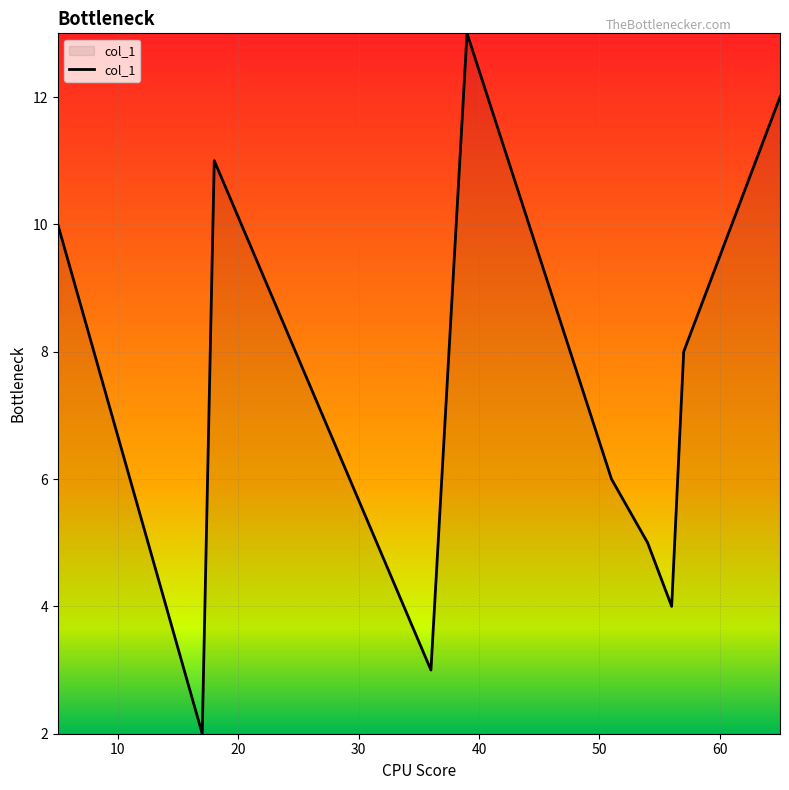

What is the smallest value displayed?

2.0